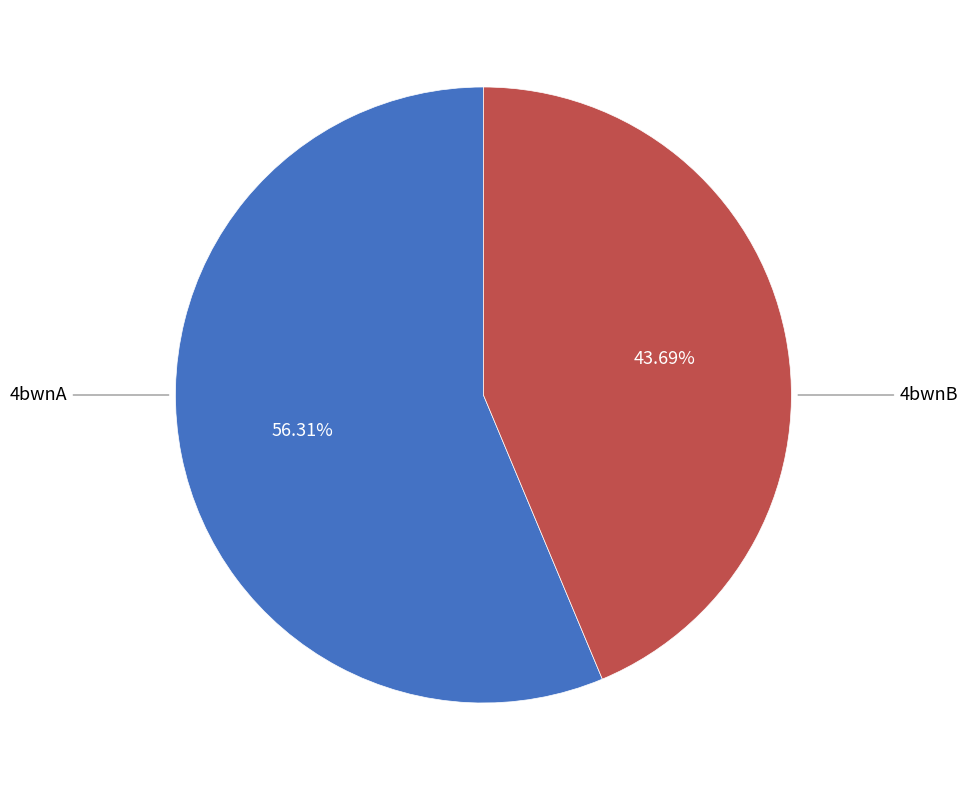

Is there any slice that represents more than half of the pie?

Yes